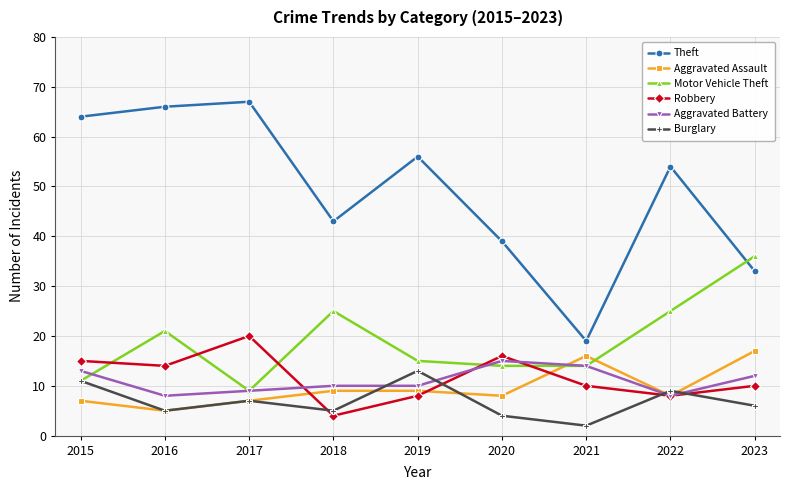

Where does the Motor Vehicle Theft series first go above 15?

2016